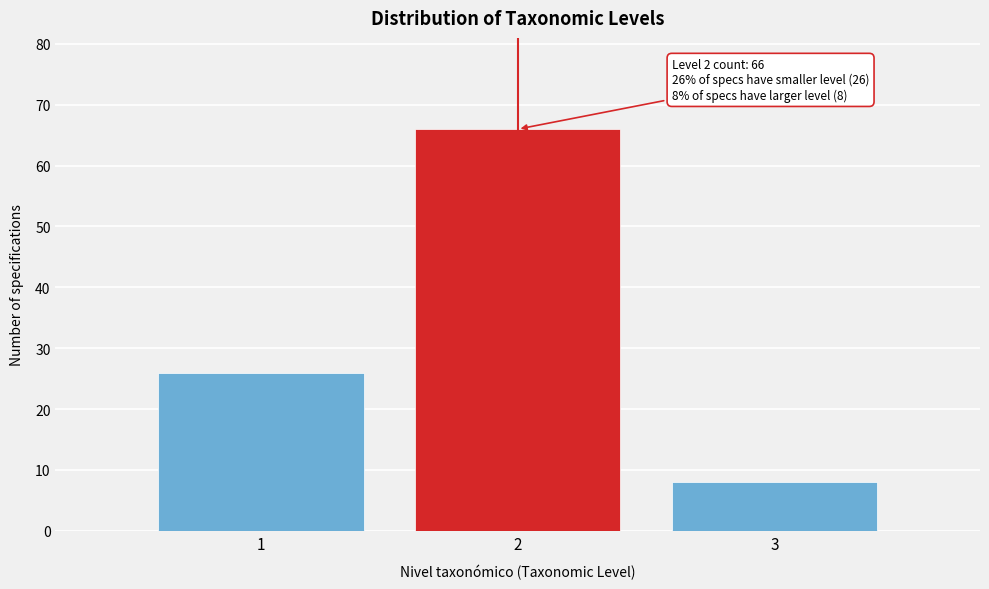

Reading left to right, list all the values displayed in this chart.

1=26	2=66	3=8